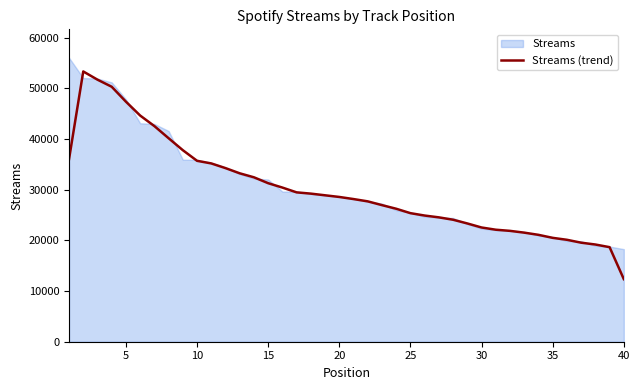

What is the maximum value shown in the chart?

53361.3